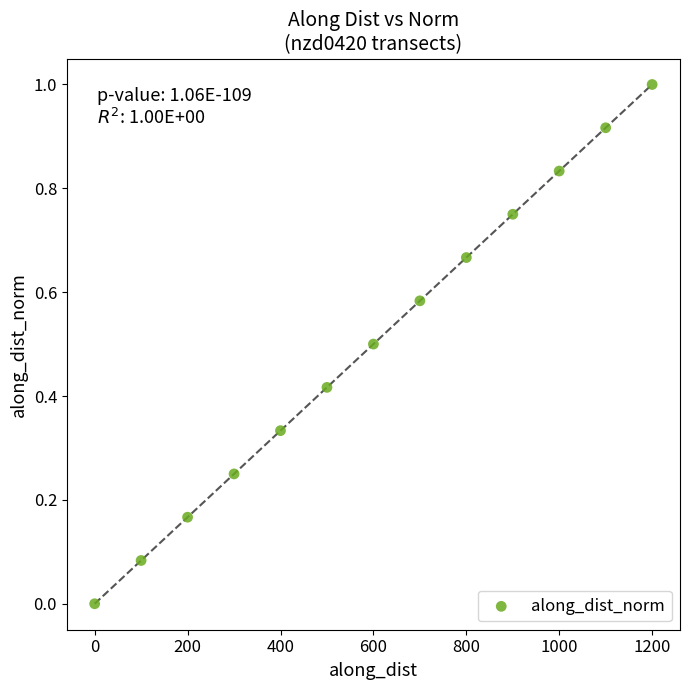

What is the range of X values (max minus min)?

1199.8